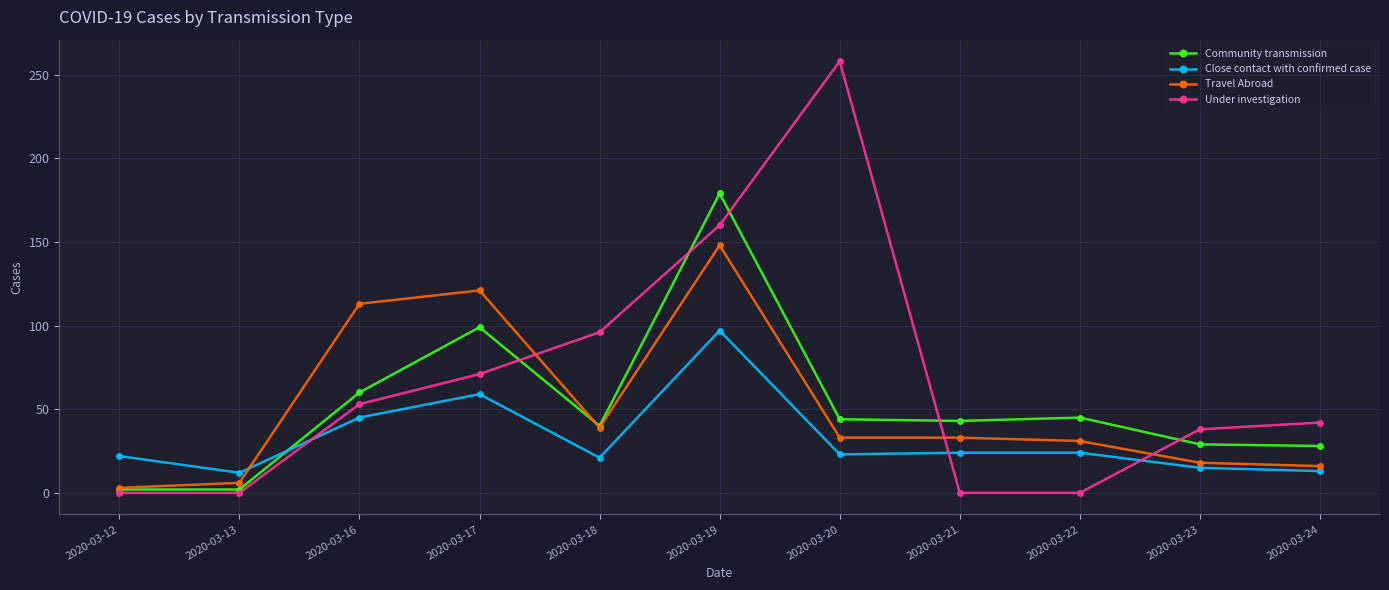

At which label does Under investigation reach its peak?

2020-03-20